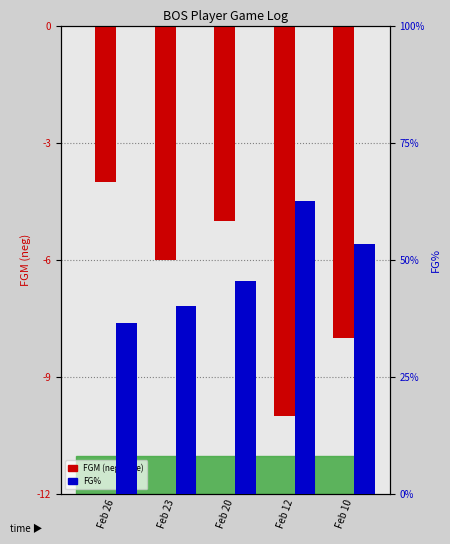

What is the highest value of the FGM (neg scale) series?

-4.0